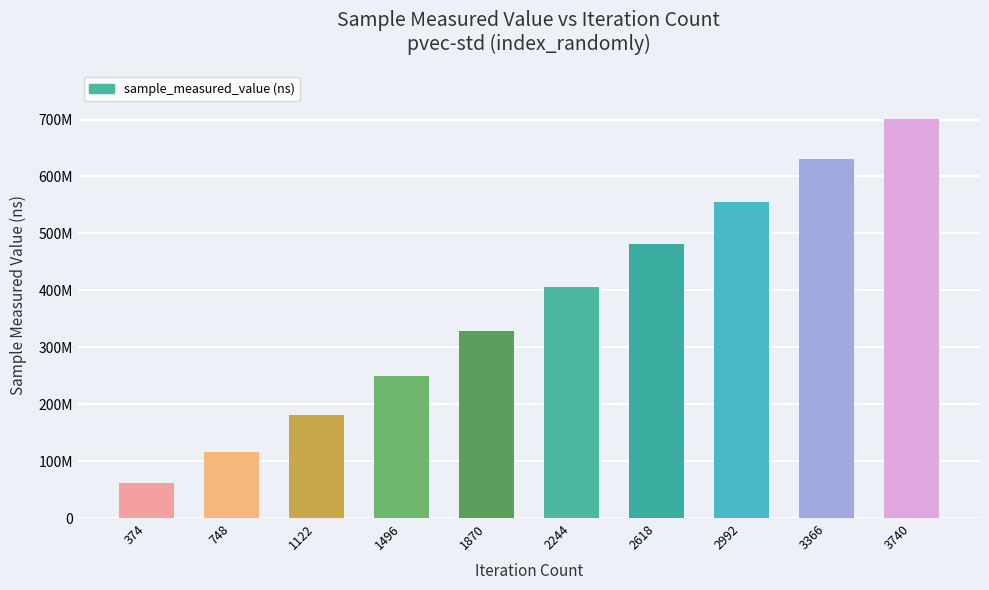

What is the smallest value displayed?

62227958